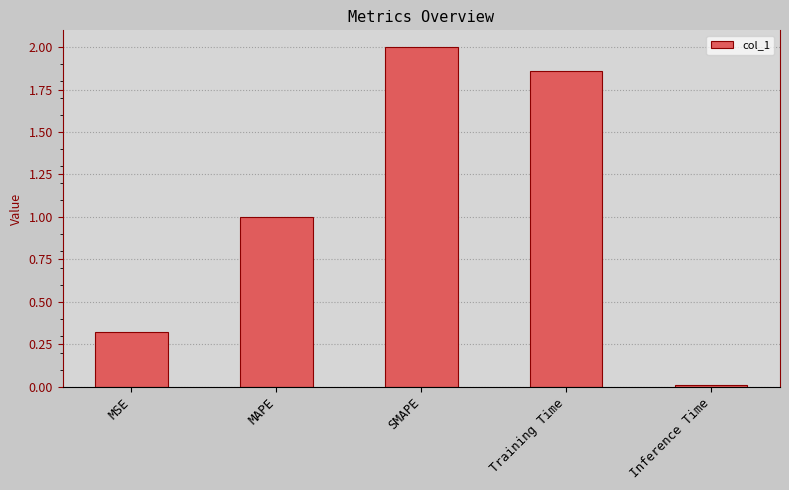

What is the sum of all values?

5.2